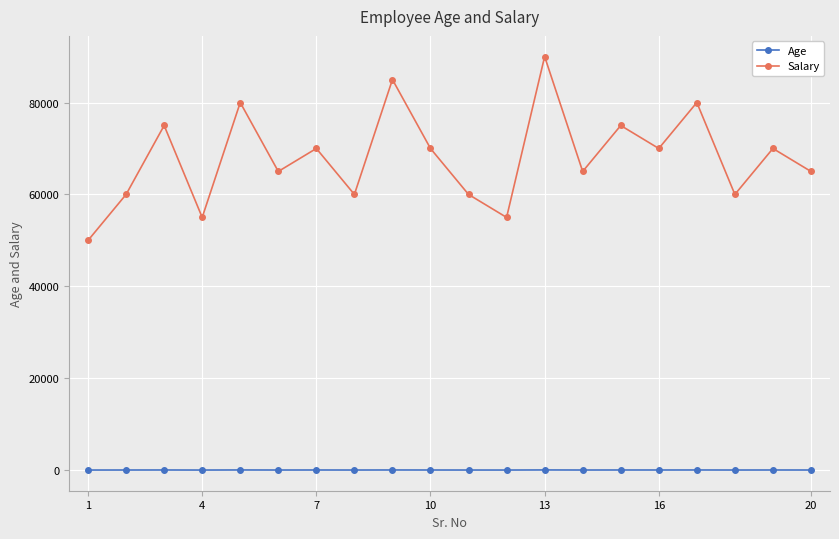

What is the smallest value displayed?

28